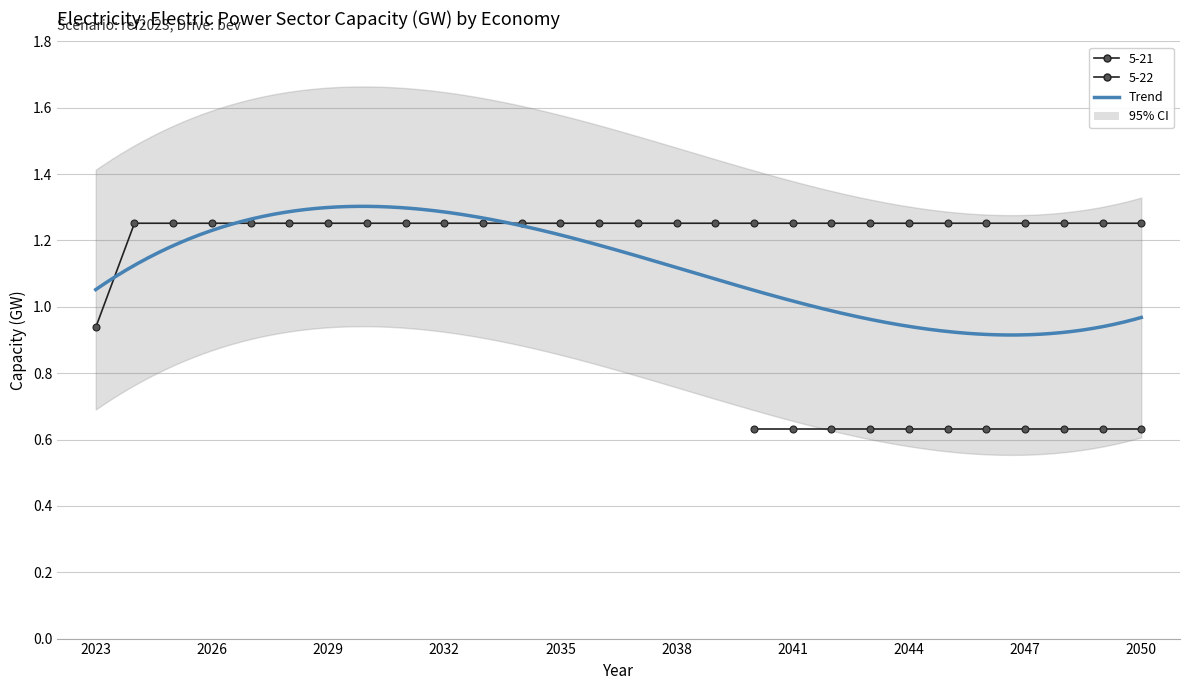

What is the sum of all values?

34.7